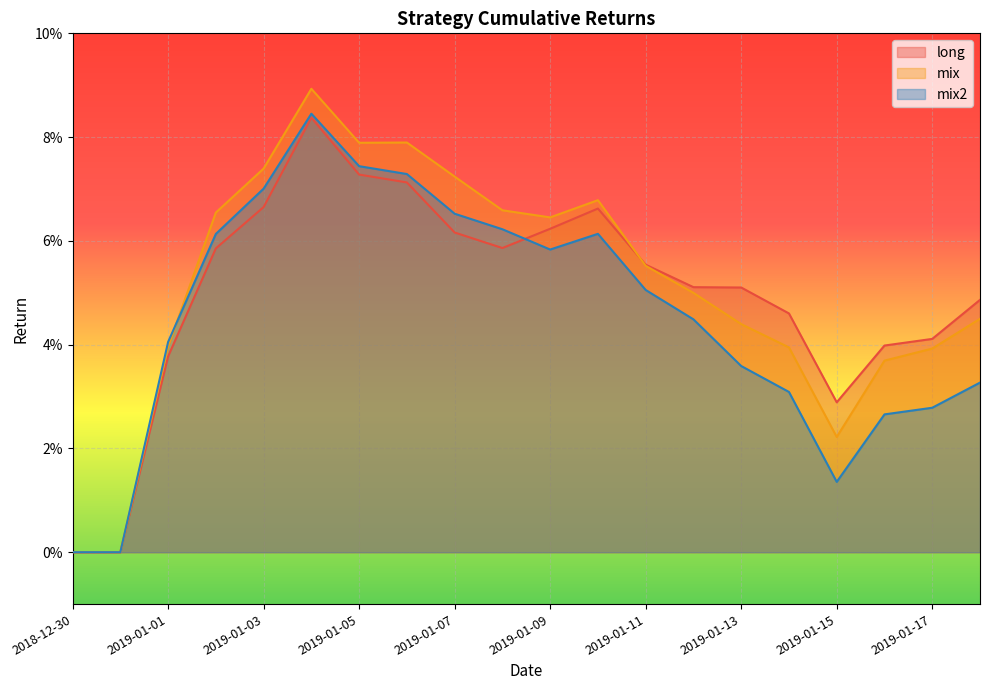

The value of long at 2019-01-08 is 0.1. True or false?

True